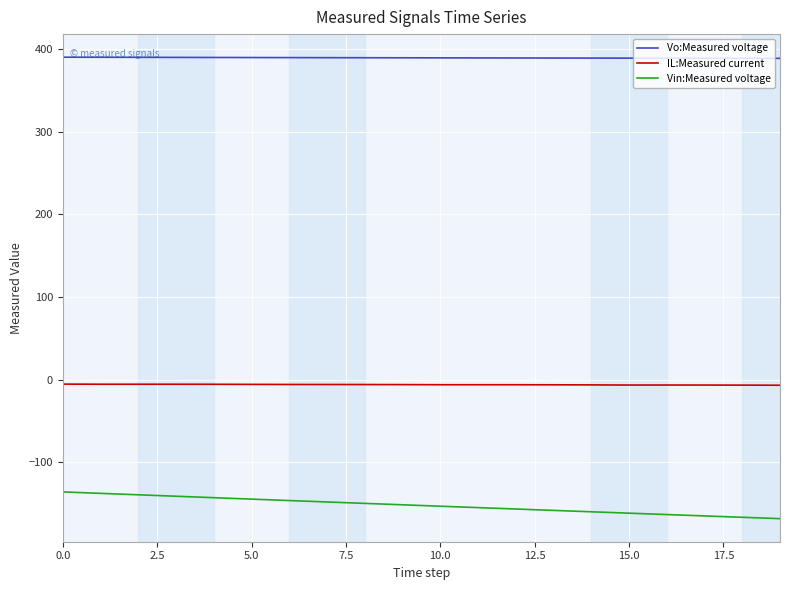

True or false: Vin:Measured voltage and IL:Measured current intersect in this chart.

False